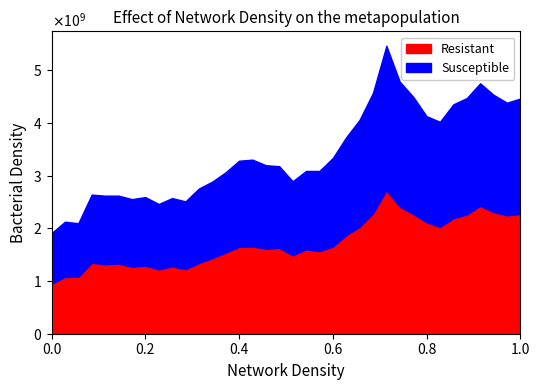

Reading left to right, what are all the values shown in this chart?

Resistant: 2013-01=948495779	2013-02=1077505151	2013-03=1082008773	2013-04=1344778230	2013-05=1318396861	2013-06=1332002767	2013-07=1269984171	2013-08=1292169883	2013-09=1220814236	2013-10=1278946337	2013-11=1225077847	2013-12=1342324378	2014-01=1434707481	2014-02=1539515591	2014-03=1648256802	2014-04=1655545585	2014-05=1613475286	2014-06=1629631899	2014-07=1487042068	2014-08=1602389977	2014-09=1567197486	2014-10=1654388648	2014-11=1870461205	2014-12=2028426079	2015-01=2284507974	2015-02=2721527684	2015-03=2409556383	2015-04=2272981112	2015-05=2116399641	2015-06=2027572646	2015-07=2192875497	2015-08=2263684457	2015-09=2425891841	2015-10=2310333366	2015-11=2245230689	2015-12=2273203230
Susceptible: 2013-01=959000178	2013-02=1046988572	2013-03=1014444862	2013-04=1294043099	2013-05=1300305097	2013-06=1287307359	2013-07=1283132000	2013-08=1299487617	2013-09=1240038527	2013-10=1293565484	2013-11=1285167677	2013-12=1411555041	2014-01=1450243799	2014-02=1523003820	2014-03=1633003227	2014-04=1646559776	2014-05=1582678137	2014-06=1547871686	2014-07=1404628828	2014-08=1484709898	2014-09=1520009666	2014-10=1678388130	2014-11=1855994799	2014-12=2028730678	2015-01=2284420627	2015-02=2740862320	2015-03=2369897233	2015-04=2221941413	2015-05=2009460017	2015-06=1992380068	2015-07=2158405769	2015-08=2205166668	2015-09=2324094462	2015-10=2221184640	2015-11=2136675761	2015-12=2188235707